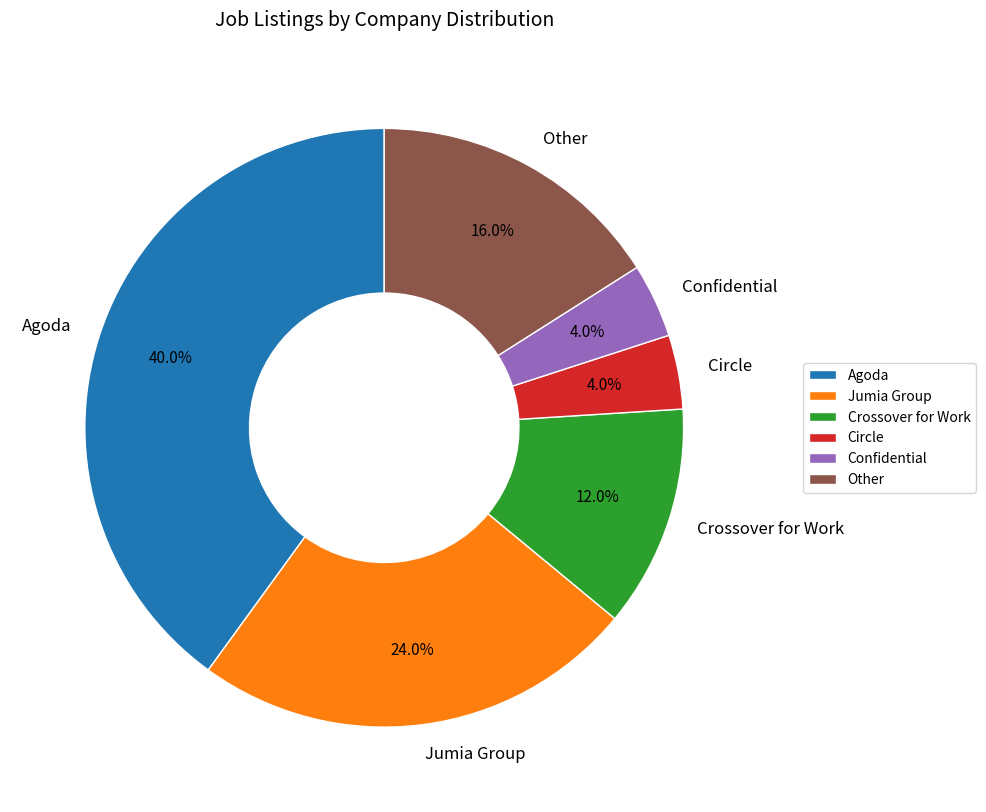

True or false: Confidential accounts for 4% of the total.

True